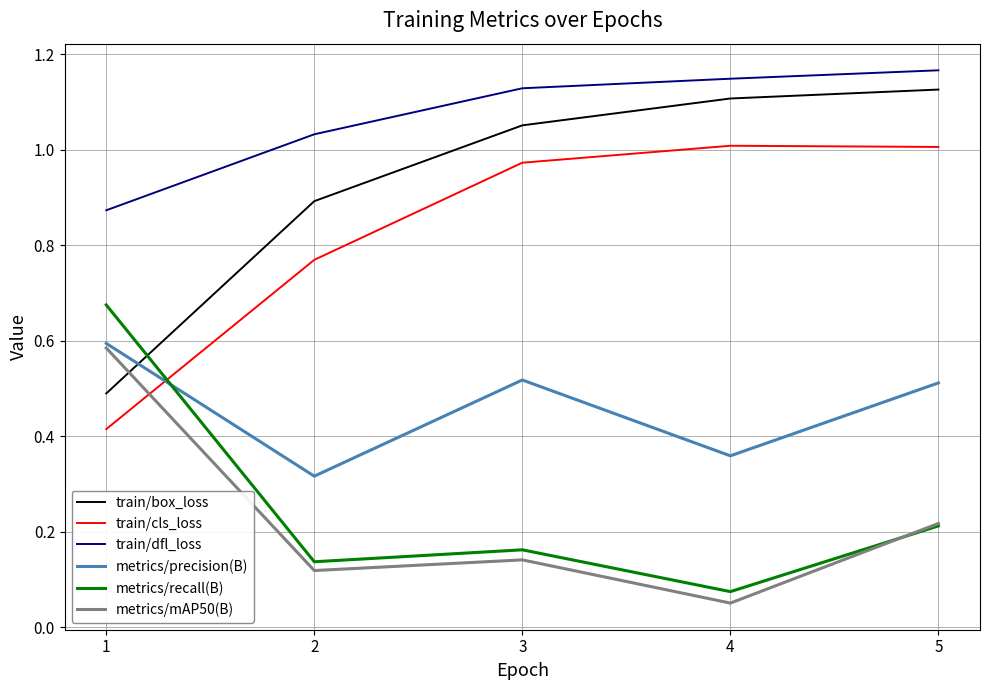

At which label is train/cls_loss closest to 0?

1